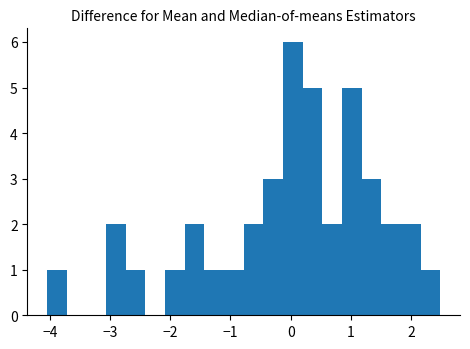

Read against the x-axis, roughly where is the centre of the tallest bar?

0.0